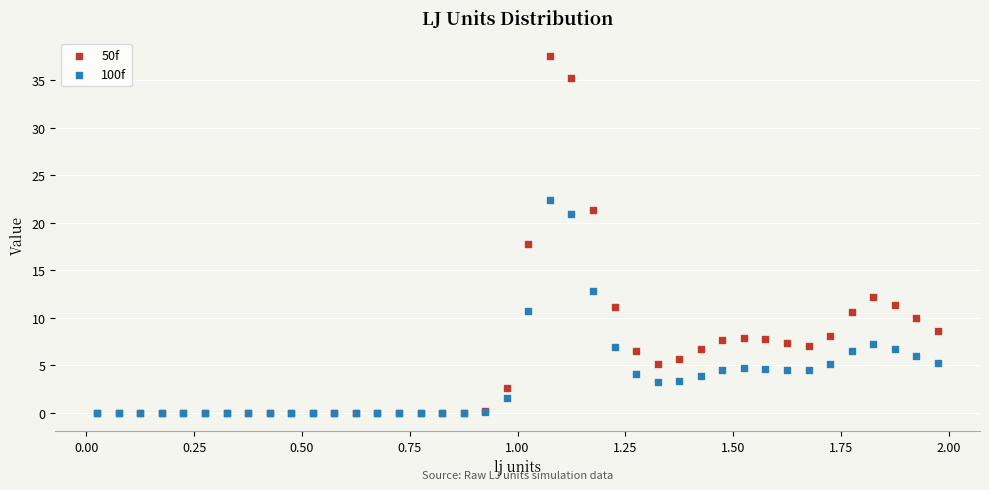

Which series has the widest spread of Y values?

50f